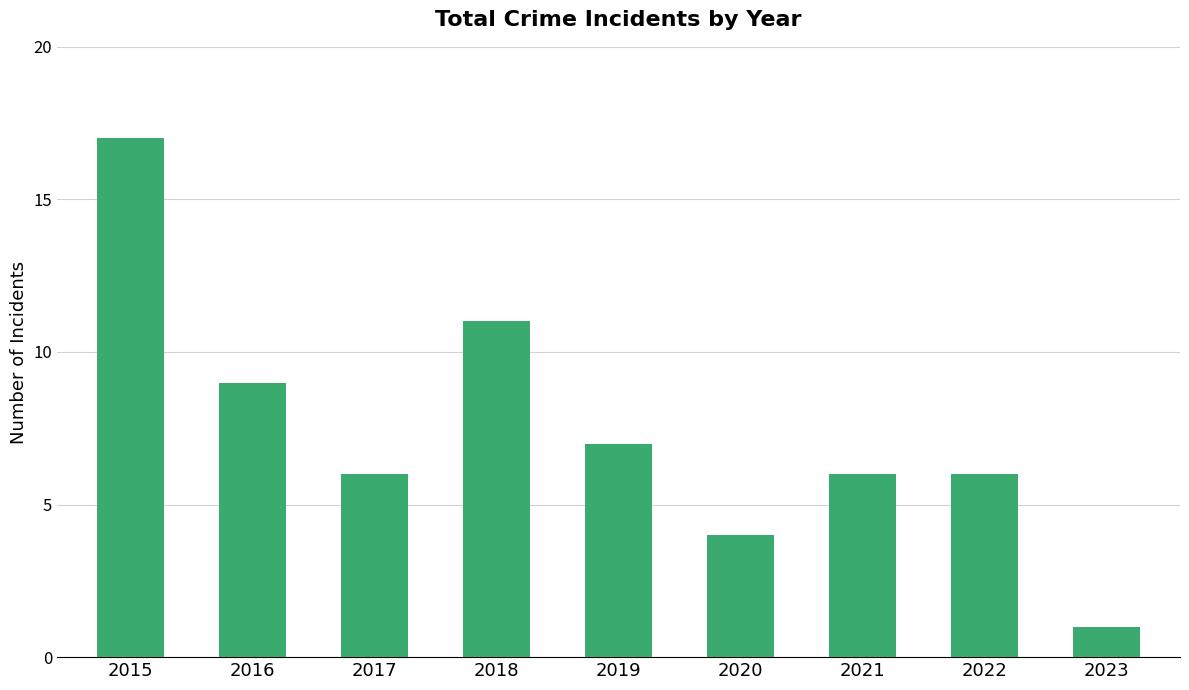

What is the sum of the values at 2017 and 2019?

13